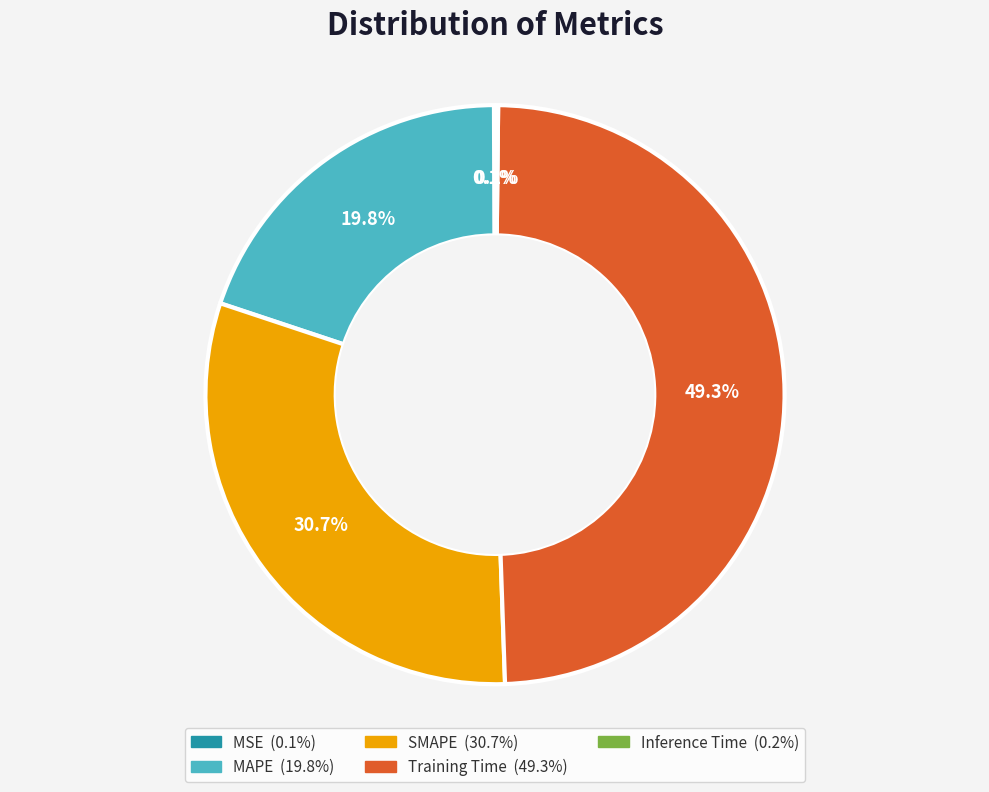

Is the sum of MAPE and SMAPE greater than half?

Yes